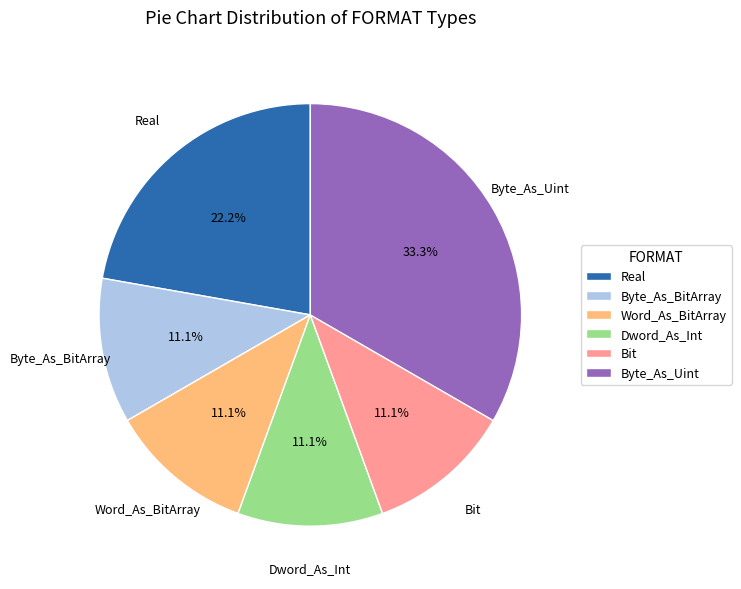

Approximately how many times larger is the value at Real compared to Byte_As_BitArray?

2.0